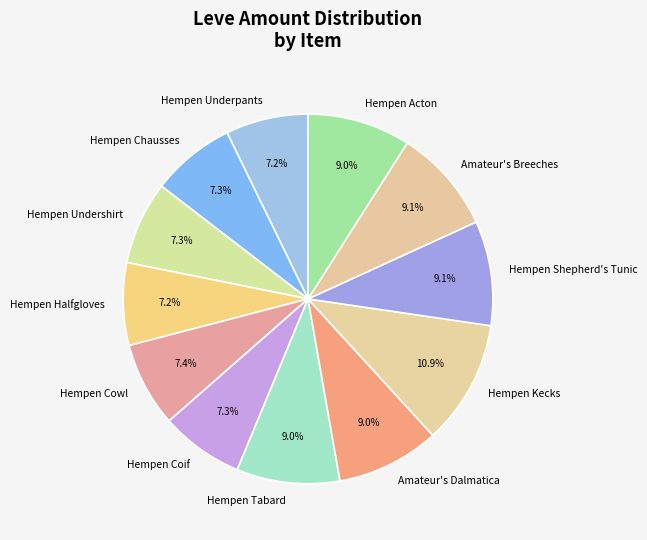

To the nearest percent, what is the difference between the largest and smallest slice percentages?

4%